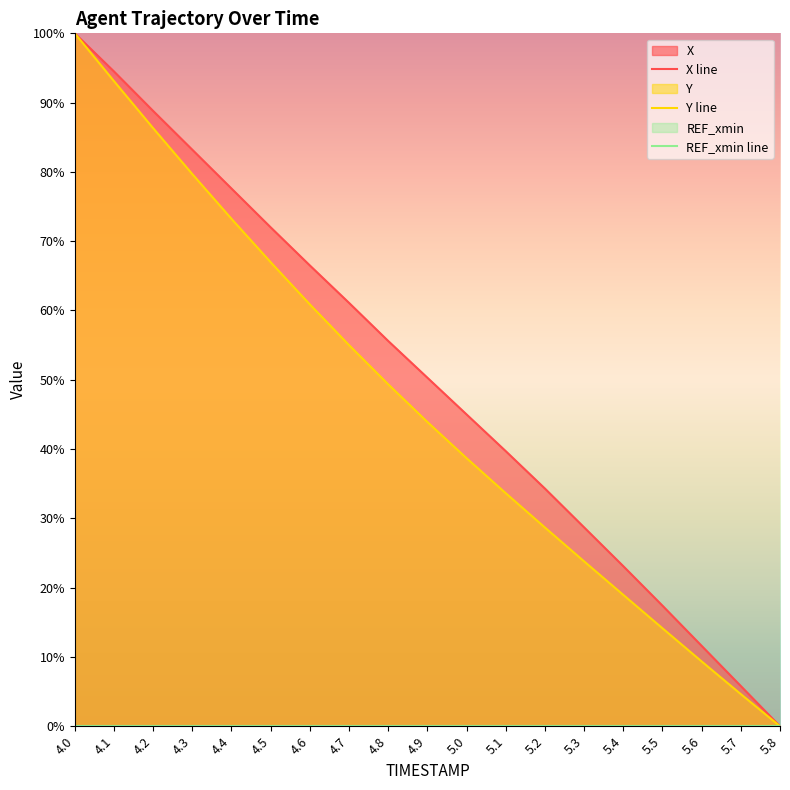

Which series has the largest range (max minus min)?

X line